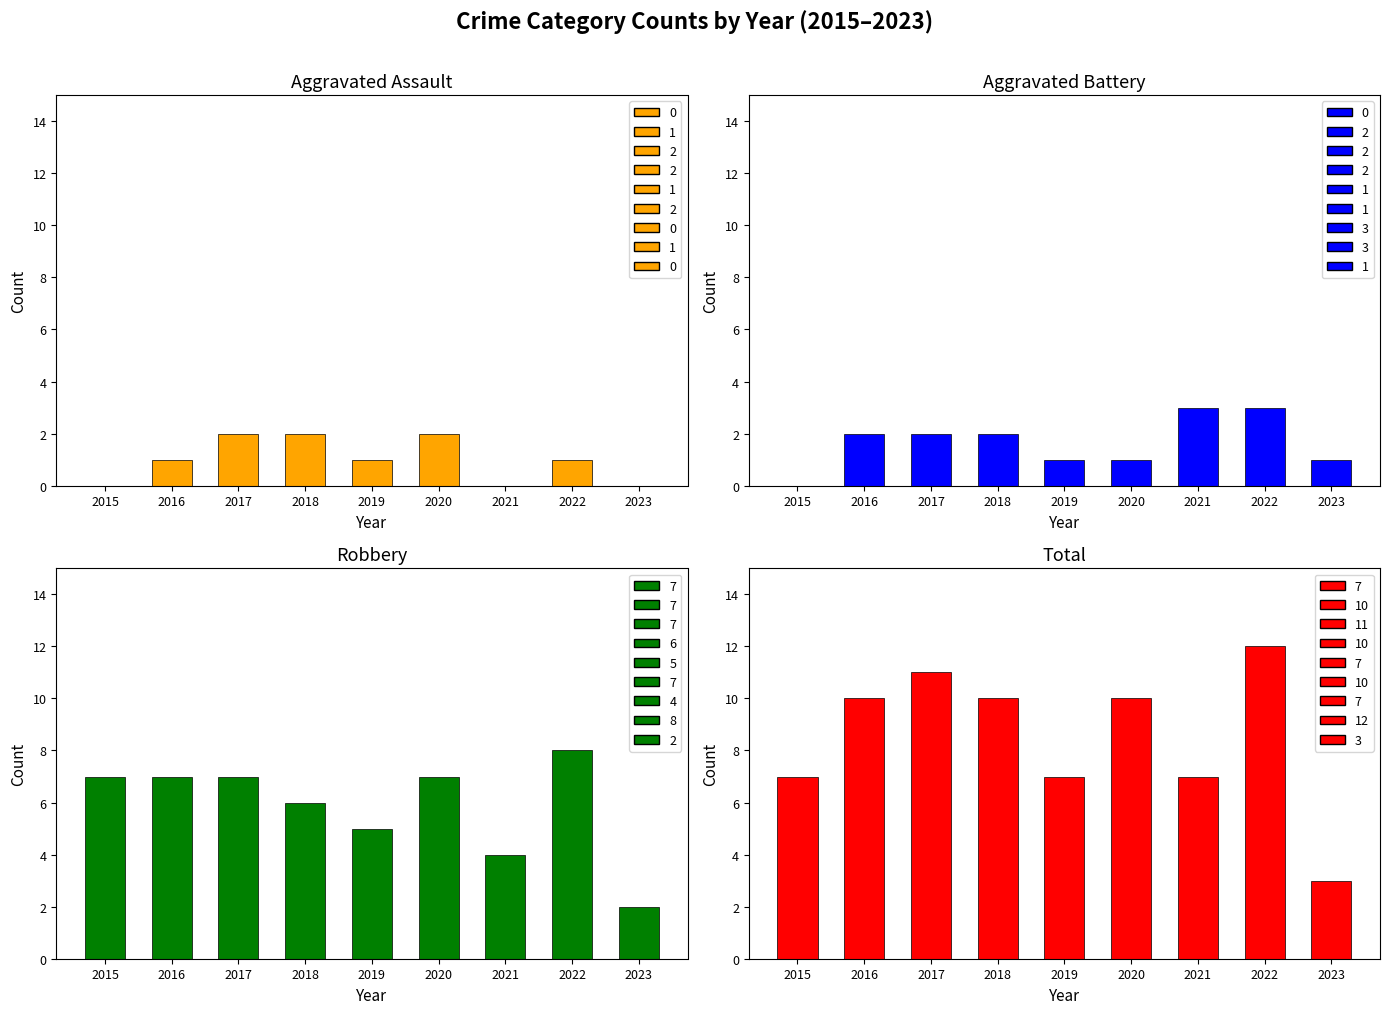

At which category is the sum across all series the highest?

2022